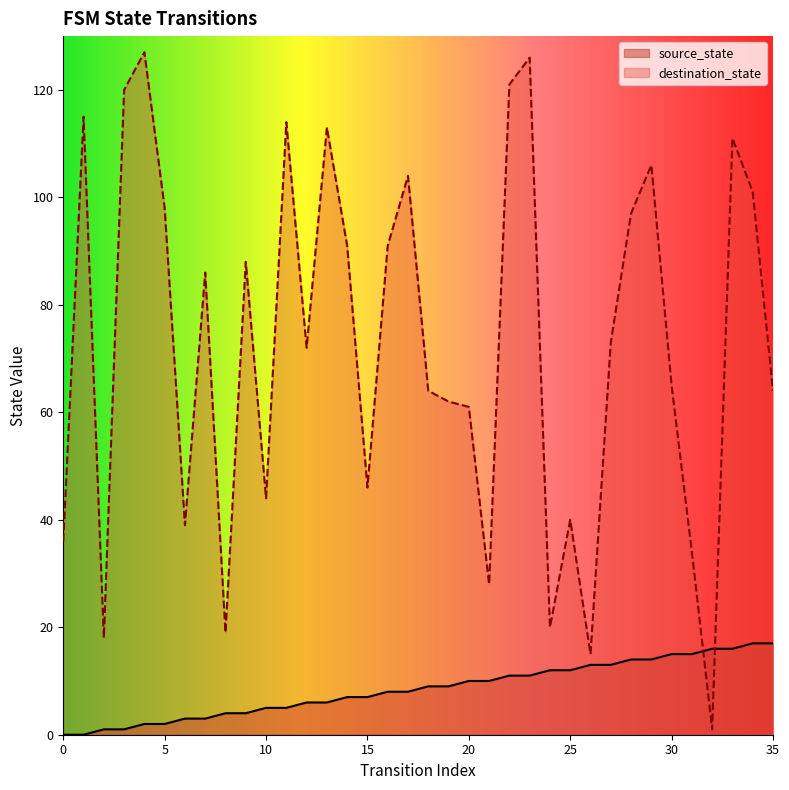

Between which two adjacent categories do source_state and destination_state first intersect?

31 and 32